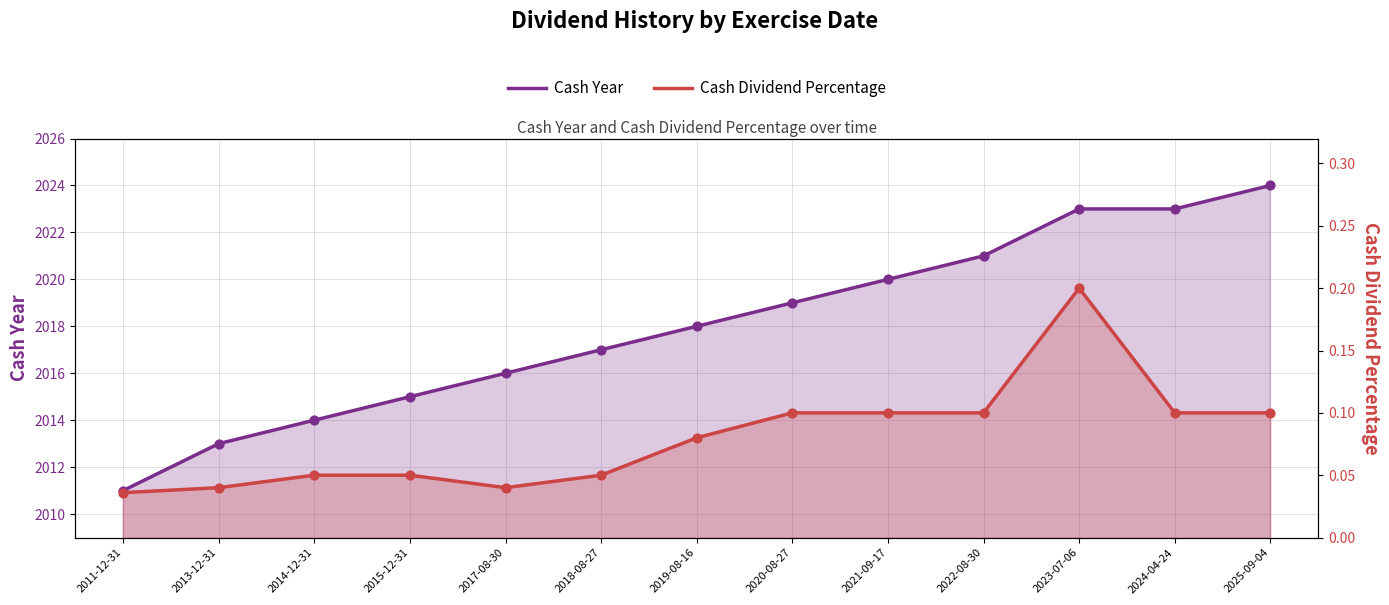

At which category is the sum across all series the highest?

2025-09-04